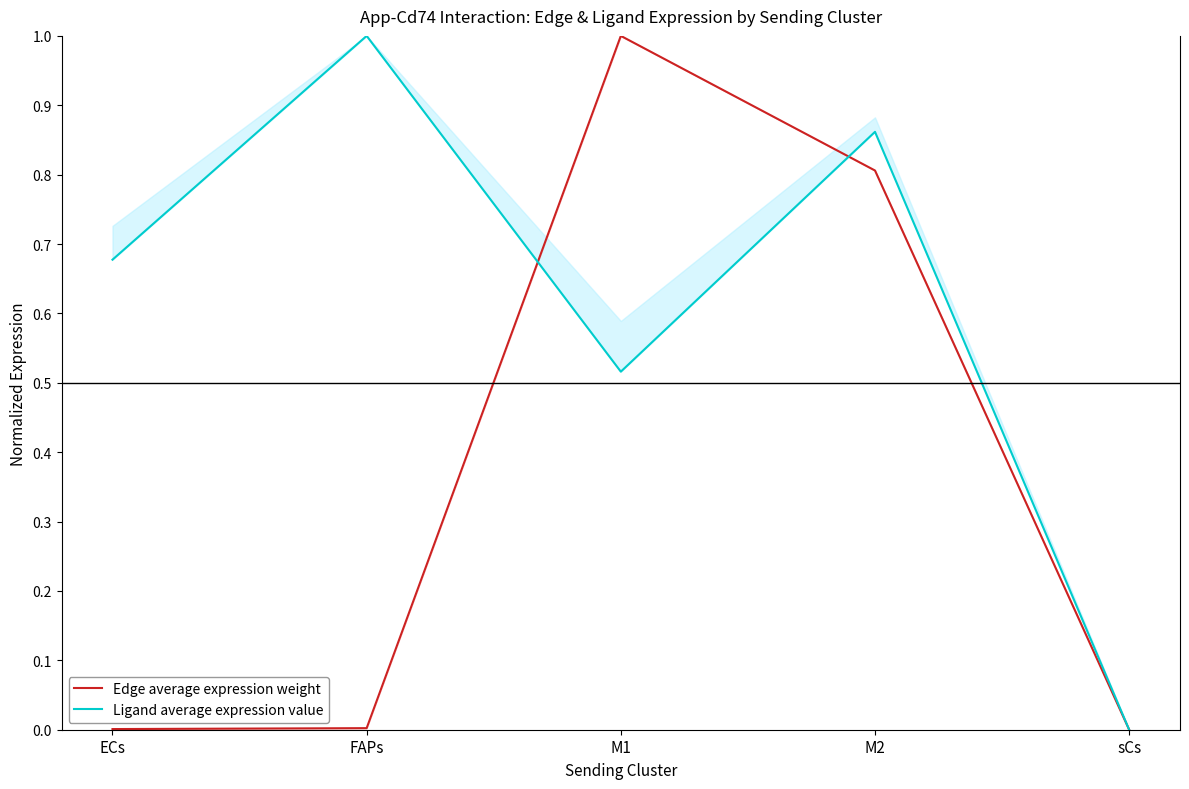

Which series has the widest spread of values?

Edge average expression weight